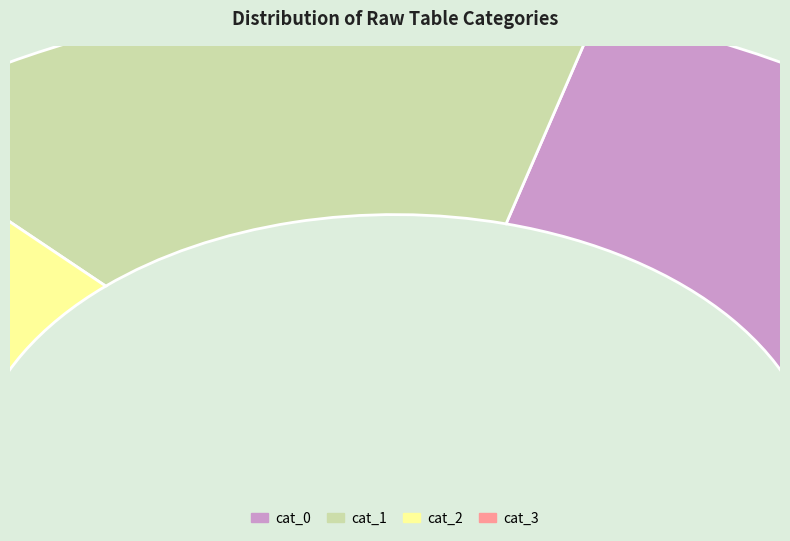

Approximately how many times larger is the value at cat_2 compared to cat_3?

3.7